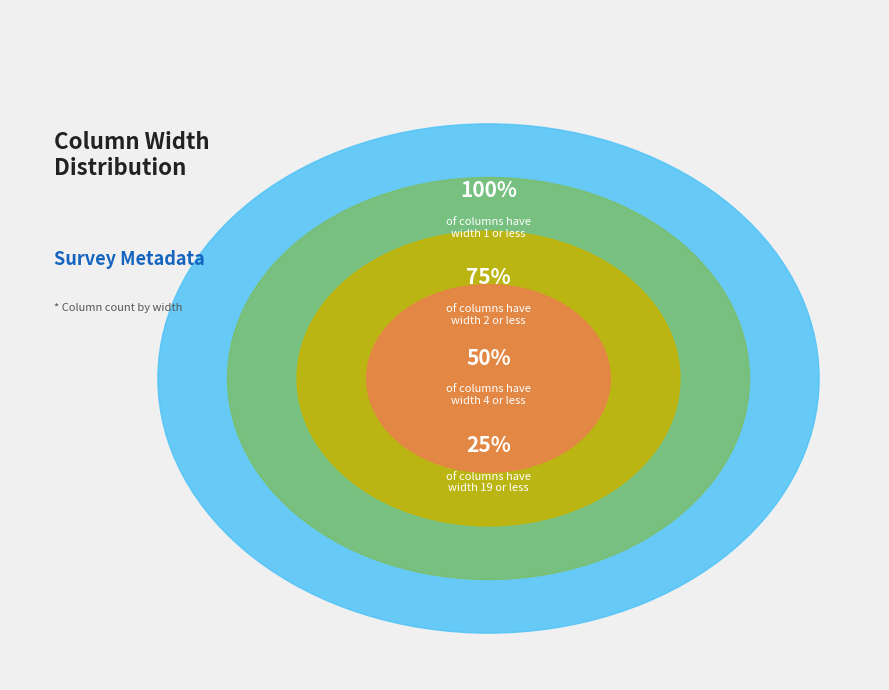

Does any single category account for the majority?

No